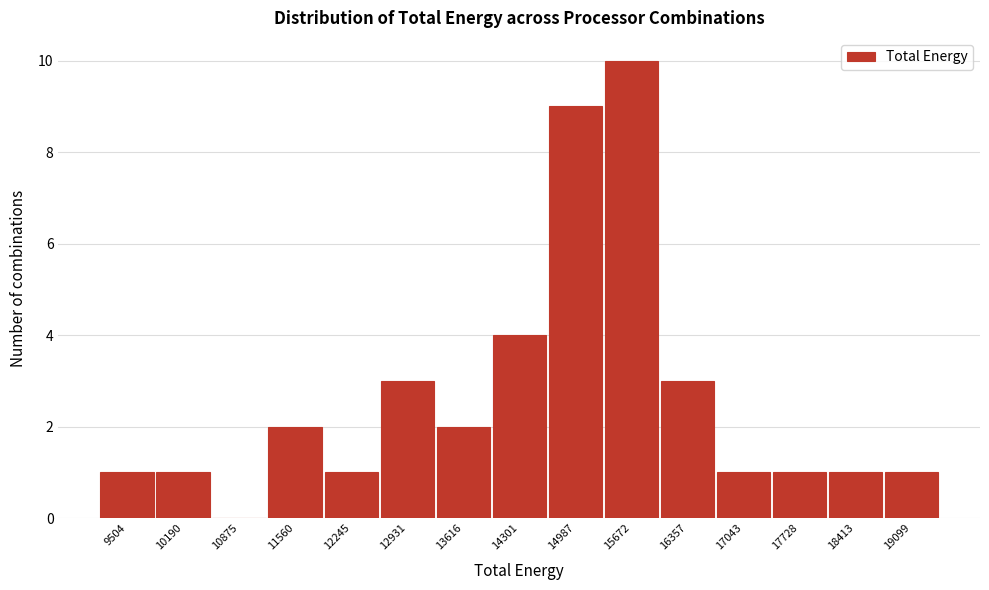

Reading left to right, list all the values displayed in this chart.

9504=1	10190=1	10875=0	11560=2	12245=1	12931=3	13616=2	14301=4	14987=9	15672=10	16357=3	17043=1	17728=1	18413=1	19099=1